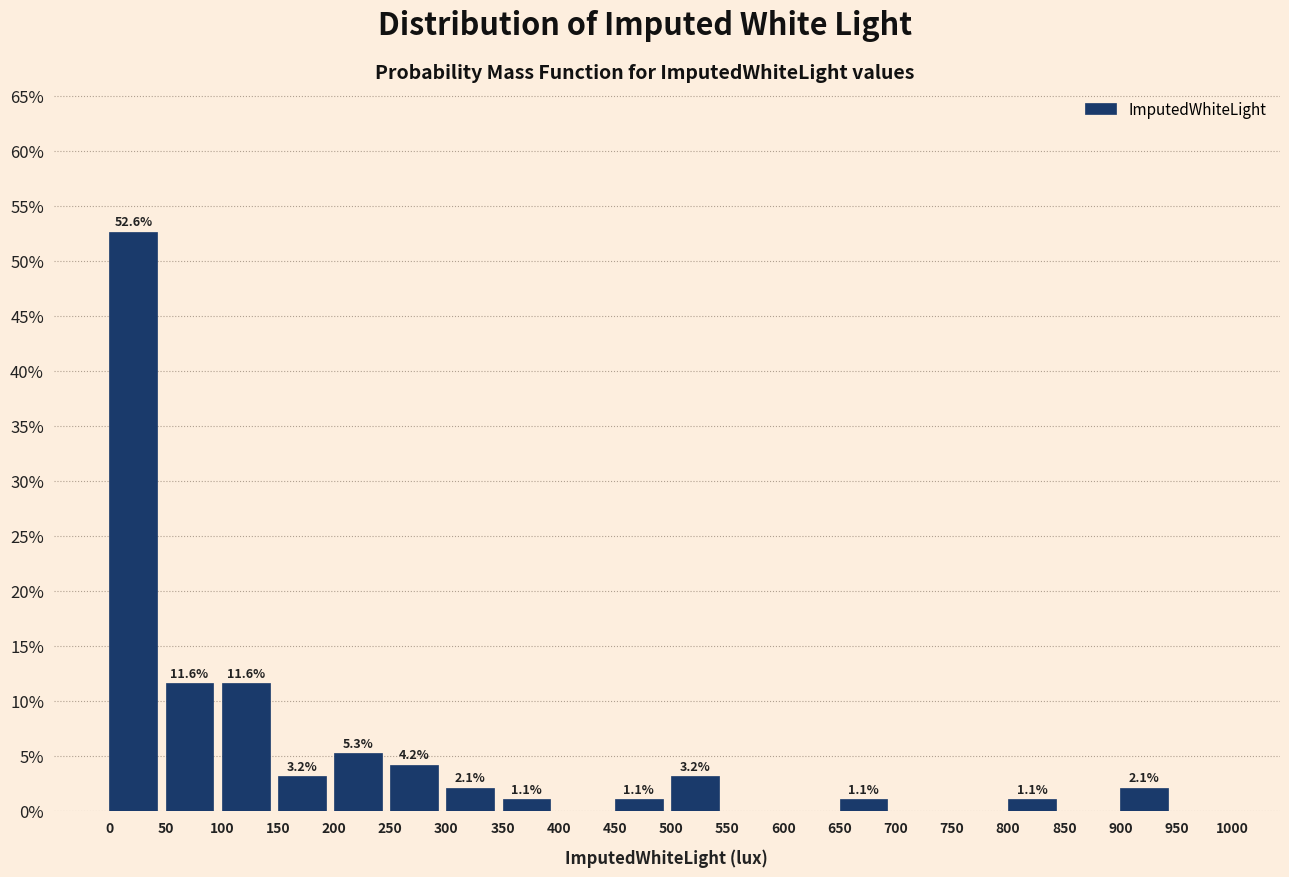

Over which range of the x-axis is the bar tallest?

0 to 50